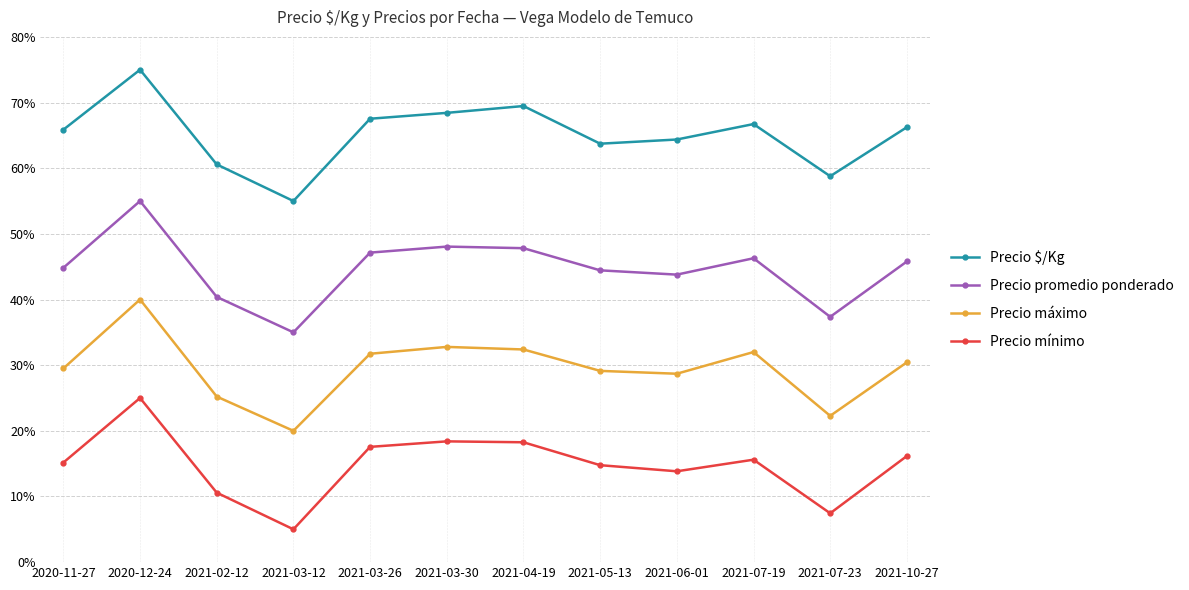

Which series has the largest total across all categories?

Precio $/Kg